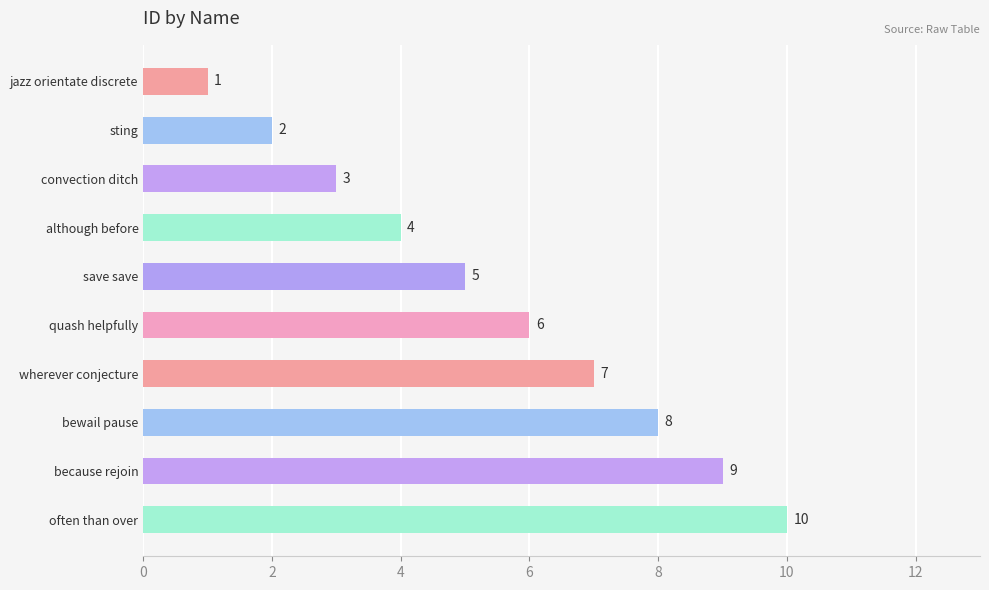

What is the value of the 7th bar from the top?

7